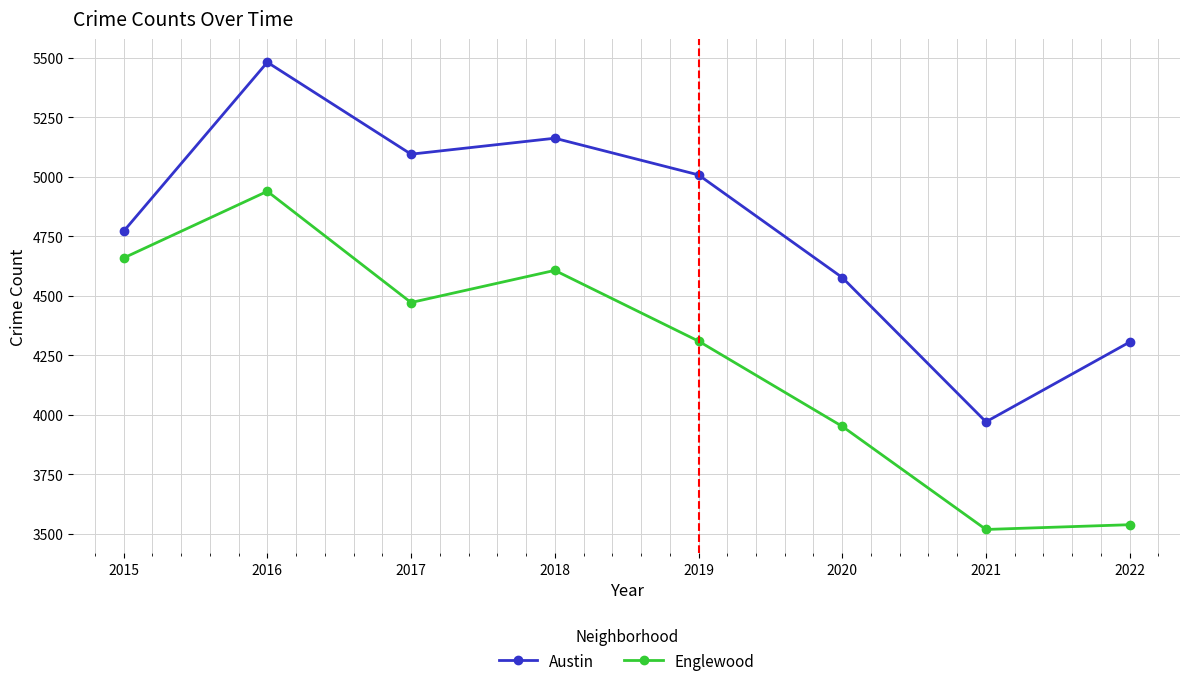

What is the total value across all series at 2017?

9567